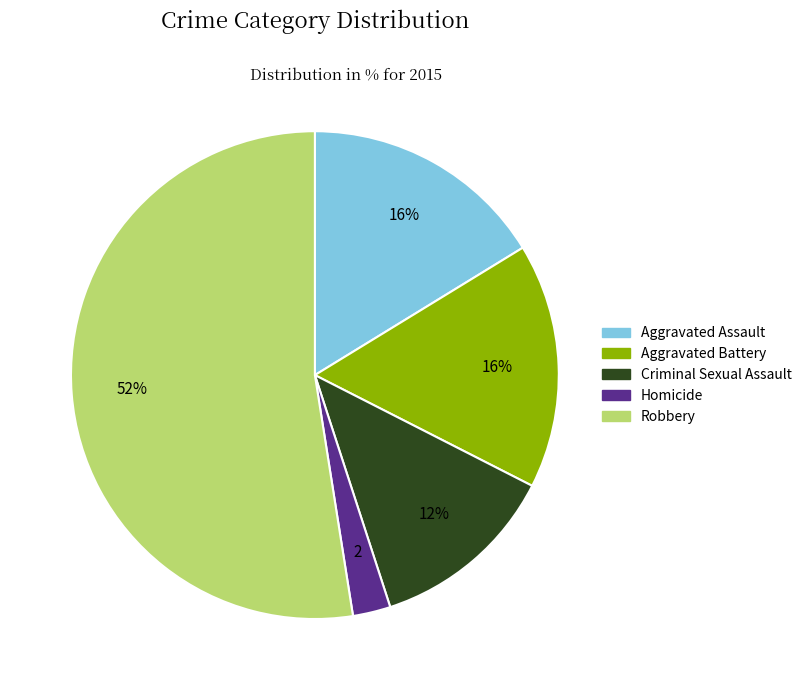

Which slice represents more than half of the pie?

Robbery